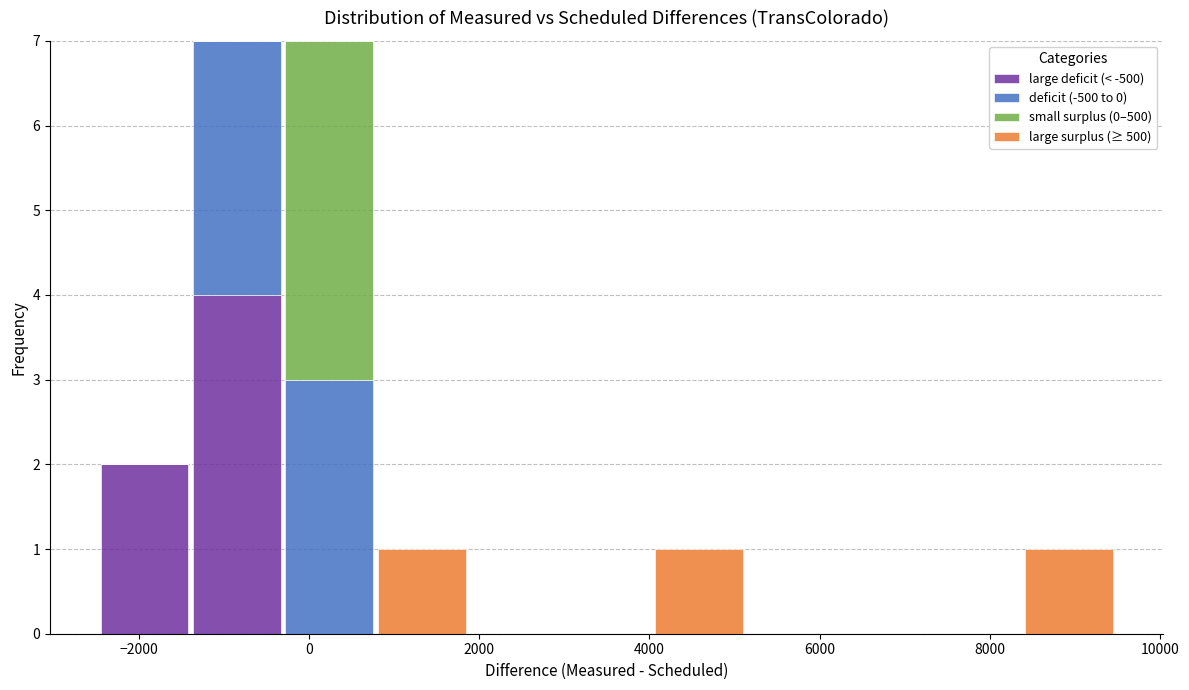

What is the total height of the stacked bar covering 800 to 1800 on the x-axis? Neither the bar edges nor the heights are printed on the chart, so give them approximately, as read against the axes.

1